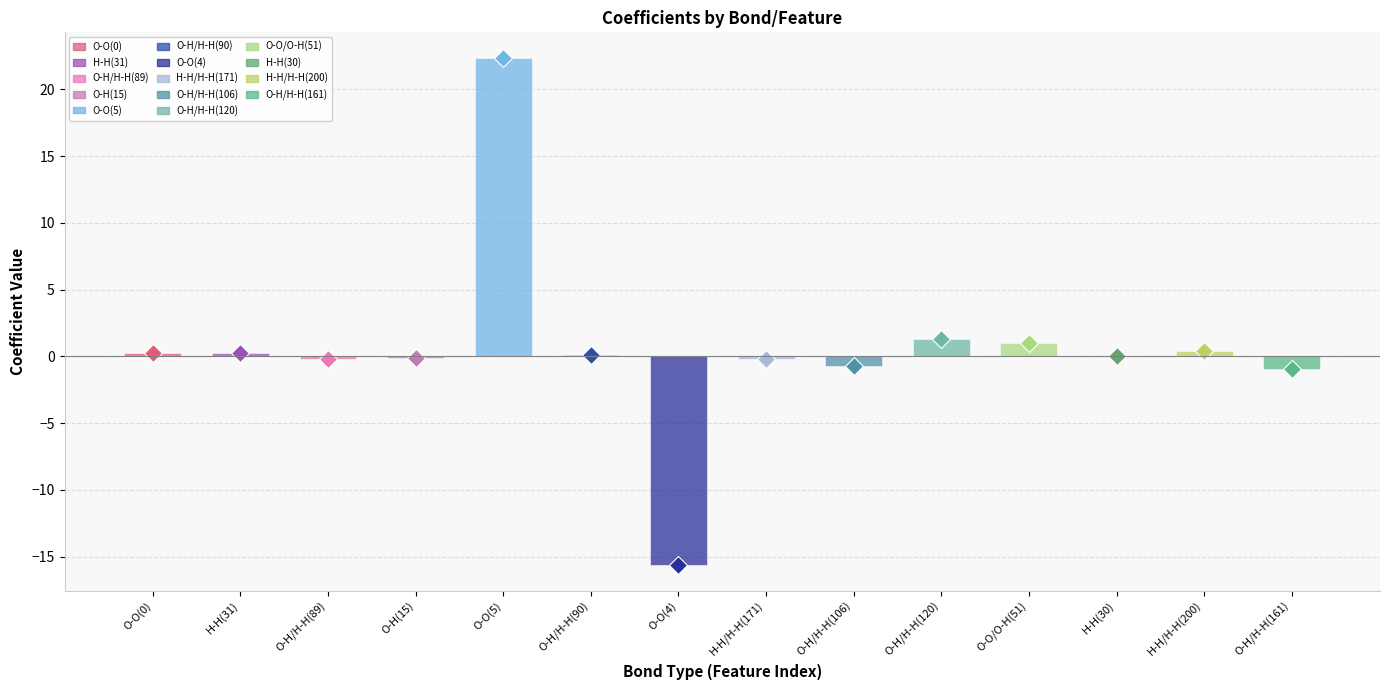

Read the value at H-H/H-H(200).

0.4